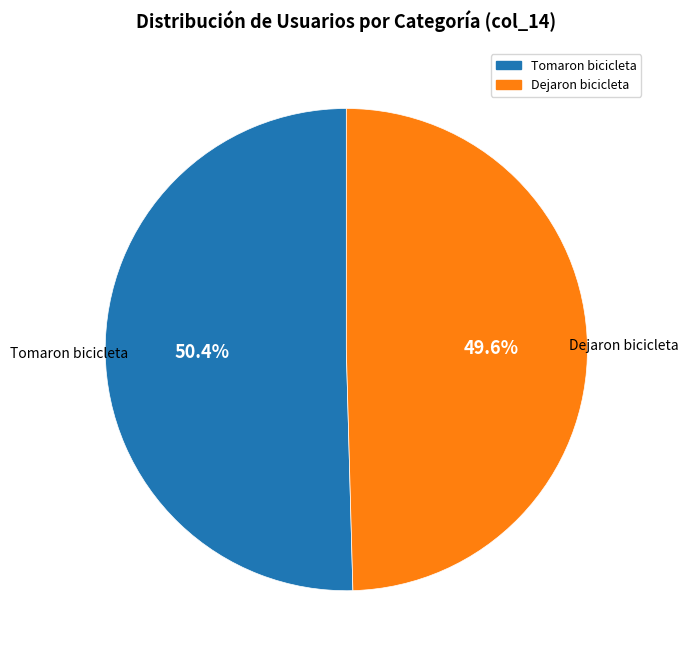

How many segments does this pie chart have?

2